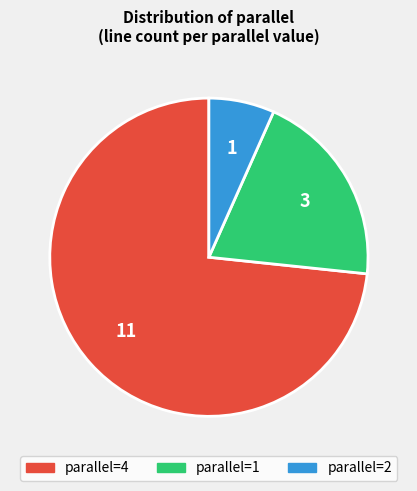

Is there a majority slice in this chart?

Yes